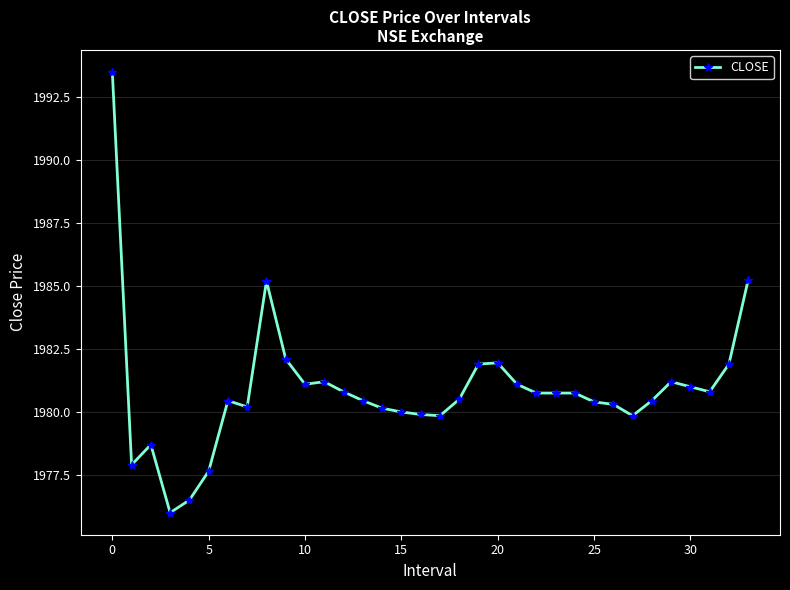

What is the average value?

1980.9